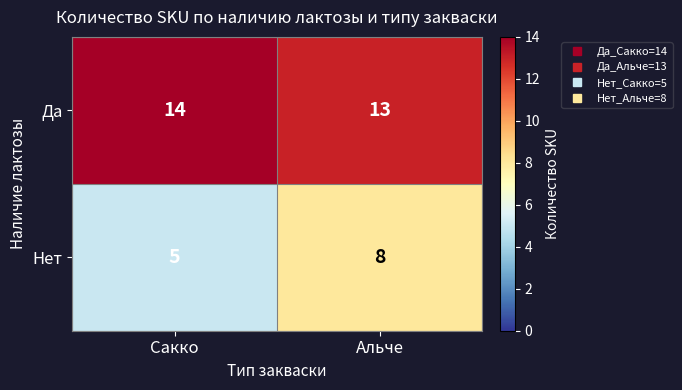

How many values in the Да series are below 14?

1